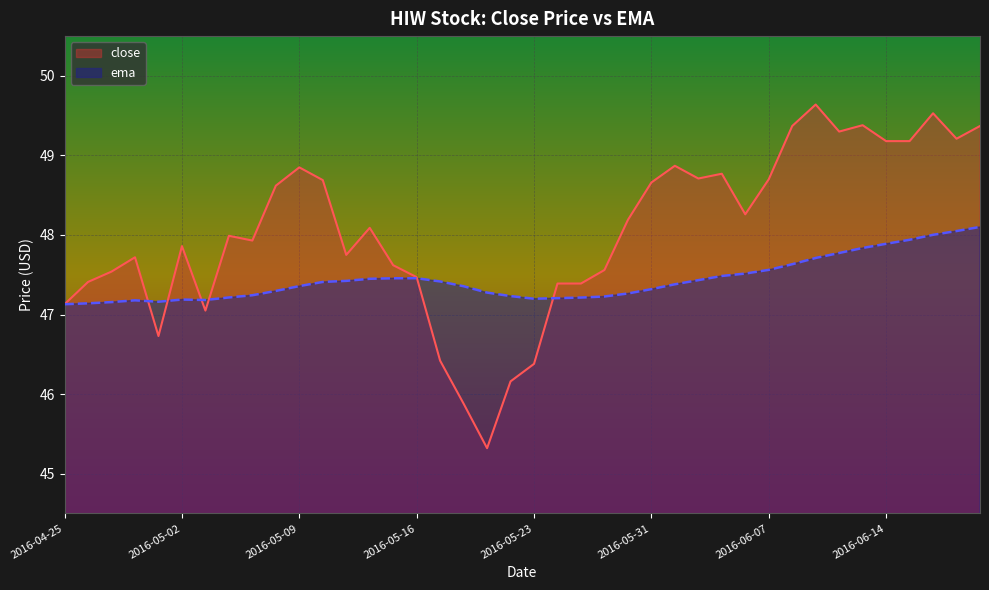

Reading right to left, transcribe all the data shown in this chart.

close: 2016-06-20=49.4	2016-06-17=49.2	2016-06-16=49.5	2016-06-15=49.2	2016-06-14=49.2	2016-06-13=49.4	2016-06-10=49.3	2016-06-09=49.6	2016-06-08=49.4	2016-06-07=48.7	2016-06-06=48.3	2016-06-03=48.8	2016-06-02=48.7	2016-06-01=48.9	2016-05-31=48.7	2016-05-27=48.2	2016-05-26=47.6	2016-05-25=47.4	2016-05-24=47.4	2016-05-23=46.4	2016-05-20=46.2	2016-05-19=45.3	2016-05-18=45.9	2016-05-17=46.4	2016-05-16=47.5	2016-05-13=47.6	2016-05-12=48.1	2016-05-11=47.8	2016-05-10=48.7	2016-05-09=48.8	2016-05-06=48.6	2016-05-05=47.9	2016-05-04=48.0	2016-05-03=47.0	2016-05-02=47.9	2016-04-29=46.7	2016-04-28=47.7	2016-04-27=47.5	2016-04-26=47.4	2016-04-25=47.1
ema: 2016-06-20=48.1	2016-06-17=48.0	2016-06-16=48.0	2016-06-15=47.9	2016-06-14=47.9	2016-06-13=47.8	2016-06-10=47.8	2016-06-09=47.7	2016-06-08=47.6	2016-06-07=47.6	2016-06-06=47.5	2016-06-03=47.5	2016-06-02=47.4	2016-06-01=47.4	2016-05-31=47.3	2016-05-27=47.3	2016-05-26=47.2	2016-05-25=47.2	2016-05-24=47.2	2016-05-23=47.2	2016-05-20=47.2	2016-05-19=47.3	2016-05-18=47.4	2016-05-17=47.4	2016-05-16=47.5	2016-05-13=47.5	2016-05-12=47.4	2016-05-11=47.4	2016-05-10=47.4	2016-05-09=47.4	2016-05-06=47.3	2016-05-05=47.2	2016-05-04=47.2	2016-05-03=47.2	2016-05-02=47.2	2016-04-29=47.2	2016-04-28=47.2	2016-04-27=47.2	2016-04-26=47.1	2016-04-25=47.1